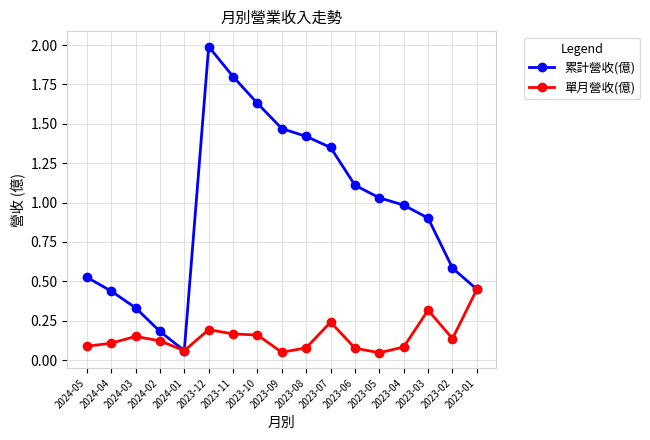

Between 2023-11 and 2023-05, which series saw the biggest shift?

累計營收(億)